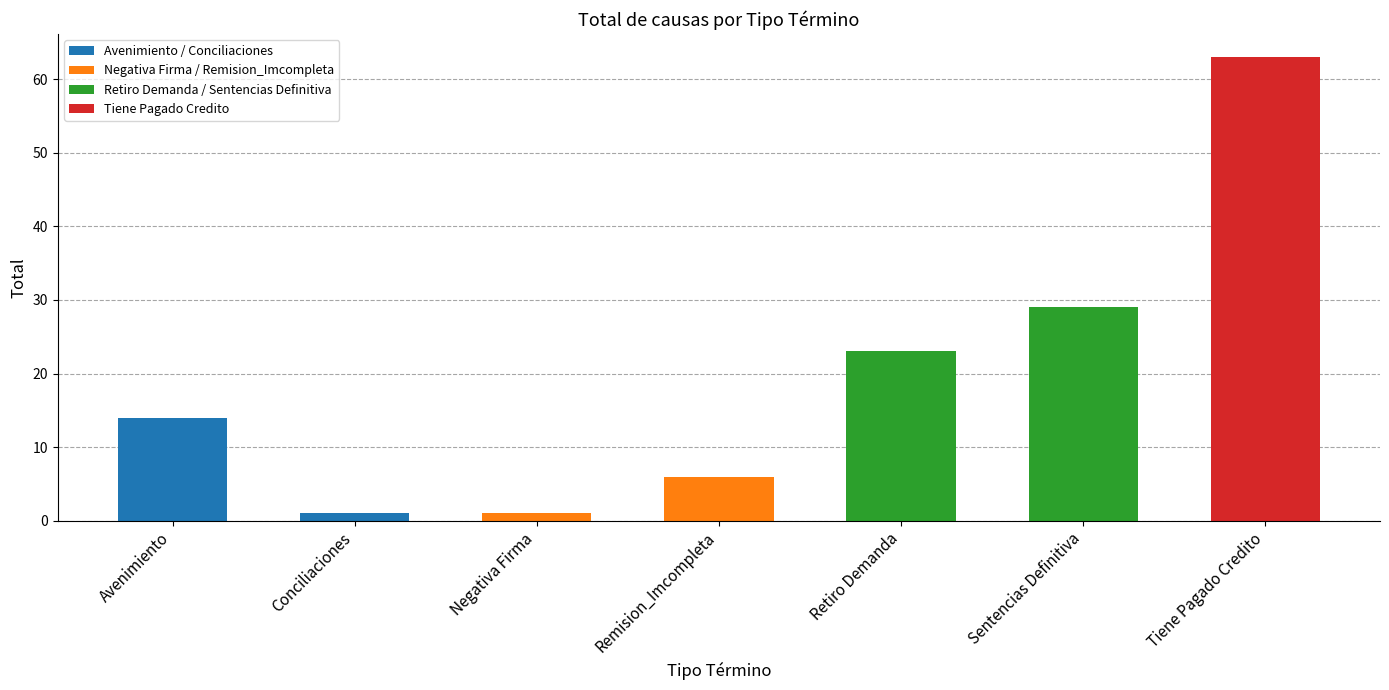

What value does the data have at Retiro Demanda, to the nearest 5?

25